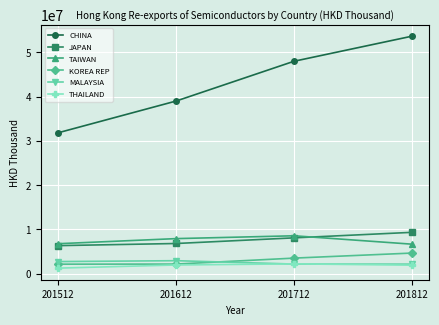

Read the KOREA REP value at 201812.

4628325.8